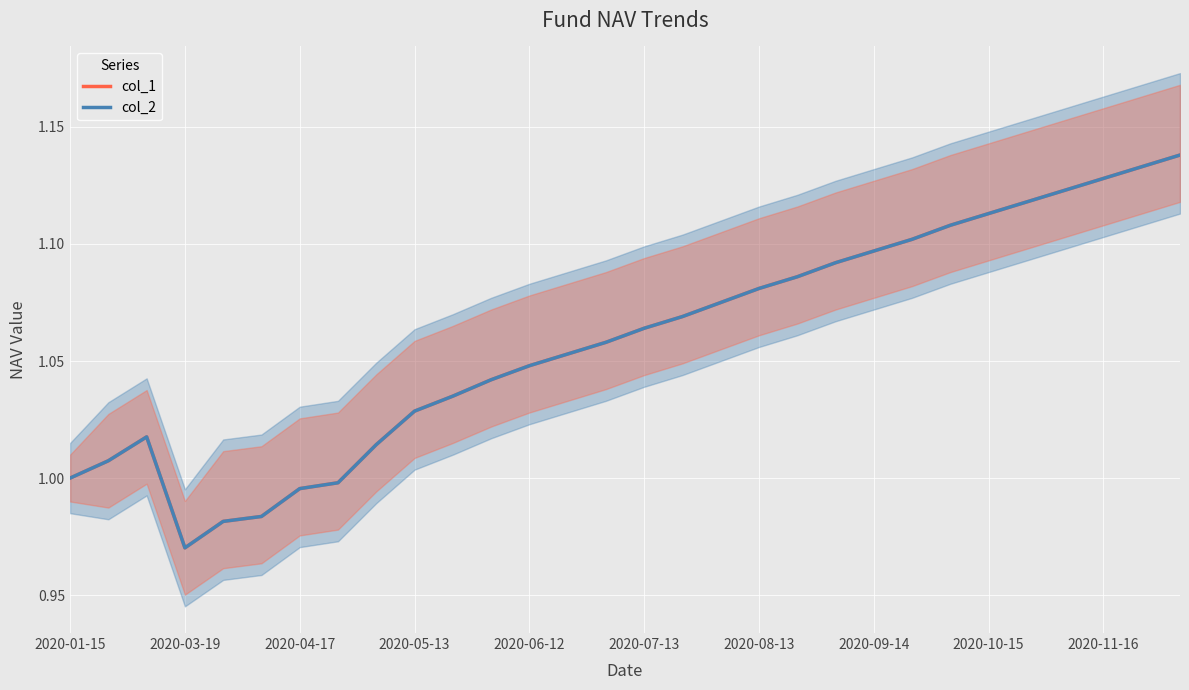

True or false: col_2 has more than 2 points higher than both neighbors.

False